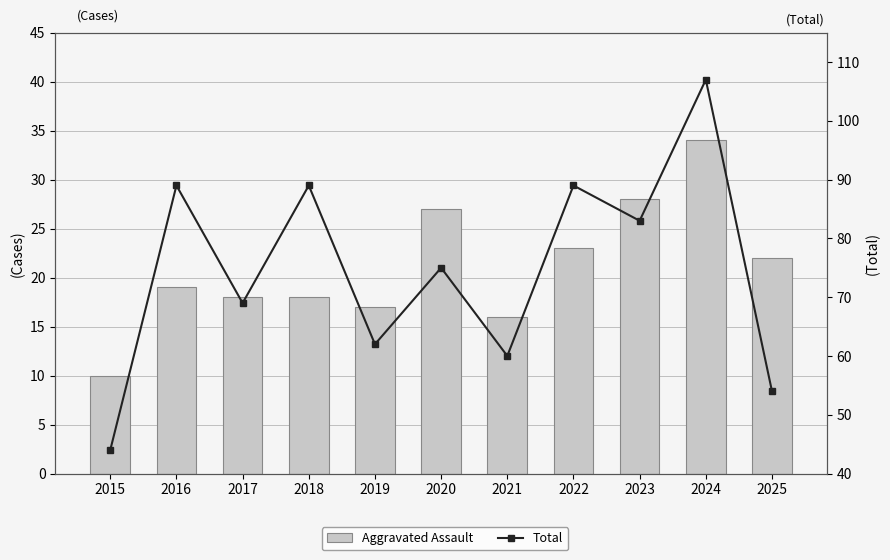

Which has a higher value, 2022 or 2021?

2022